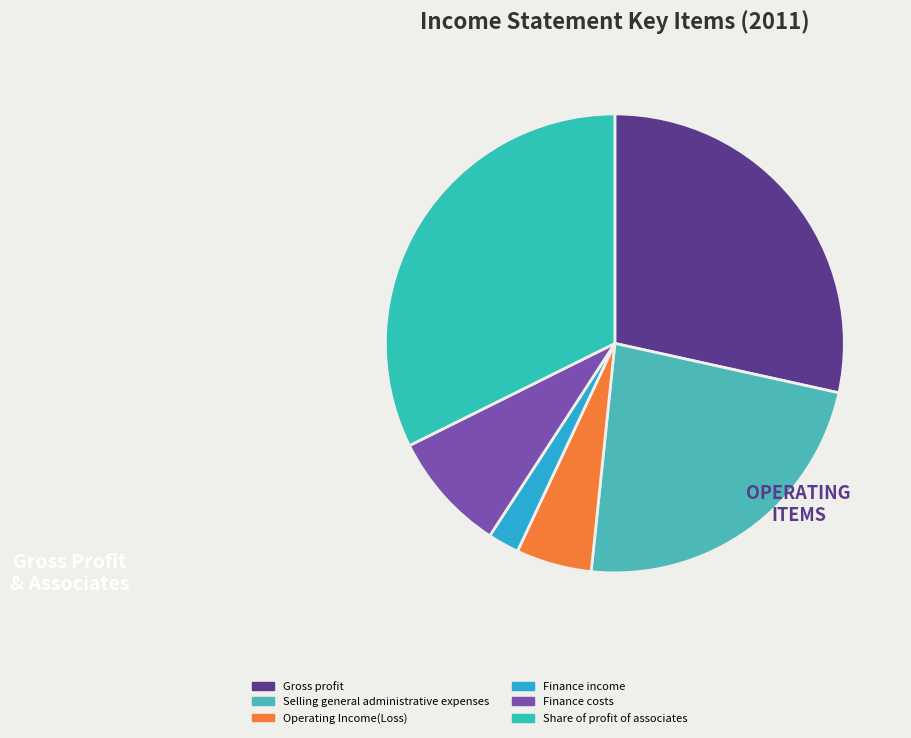

To the nearest percent, what portion does Share of profit of associates represent?

32%